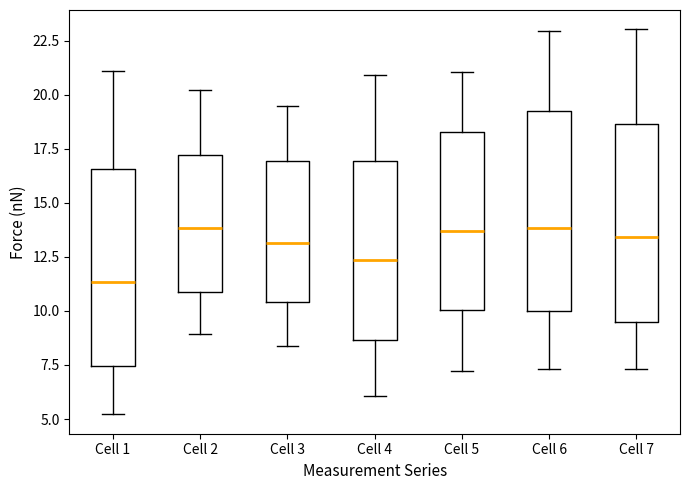

Where does the lower whisker of the box for Cell 2 end on the y-axis? The values are not printed on the chart, so give them approximately, as read against the axis.

9.0